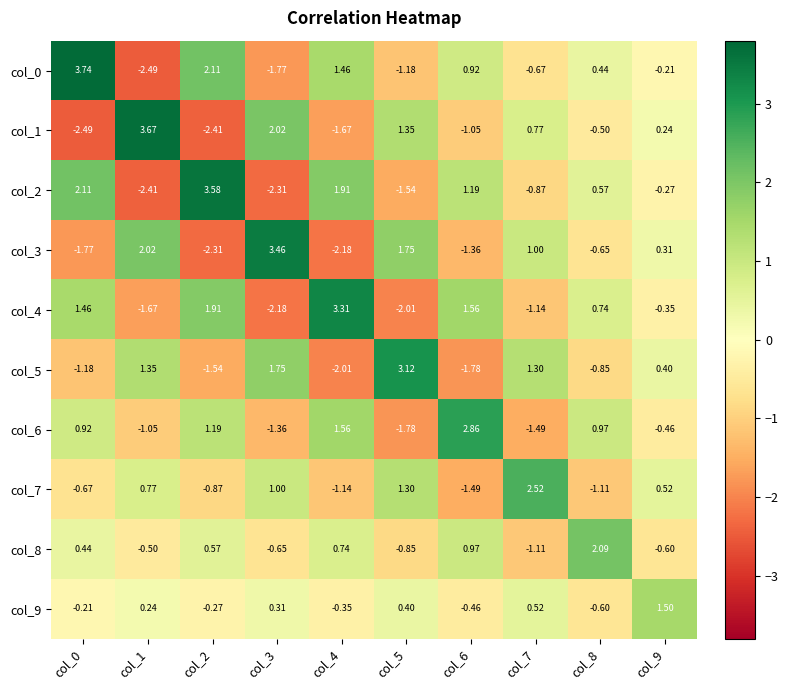

Is the value of col_0 at col_3 greater than the value of col_7 at col_8?

No